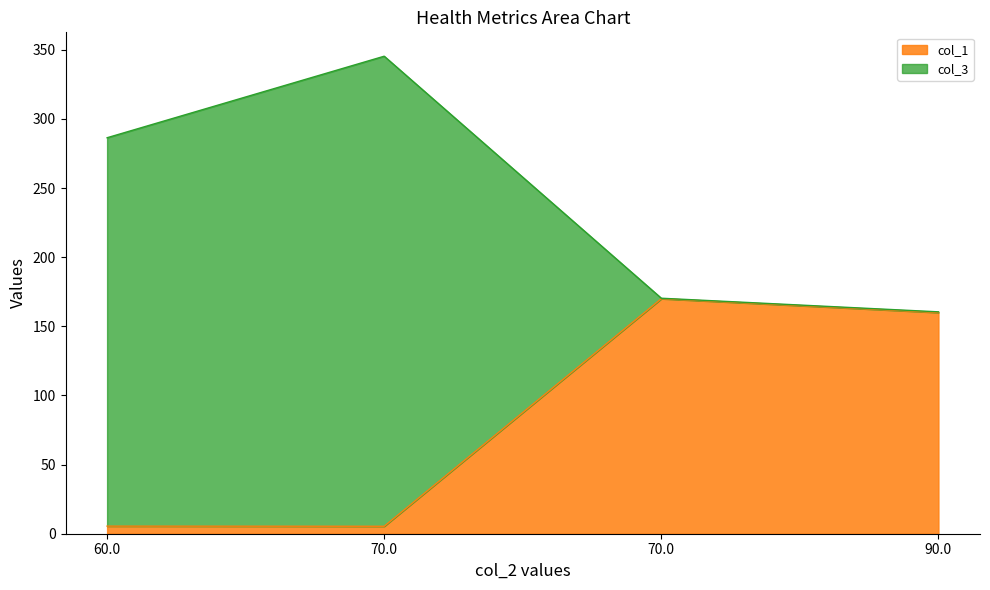

Reading left to right, what are all the values shown in this chart?

col_1: 5.5	5.4	170.0	160.0
col_3: 286.4	345.4	170.3	160.5